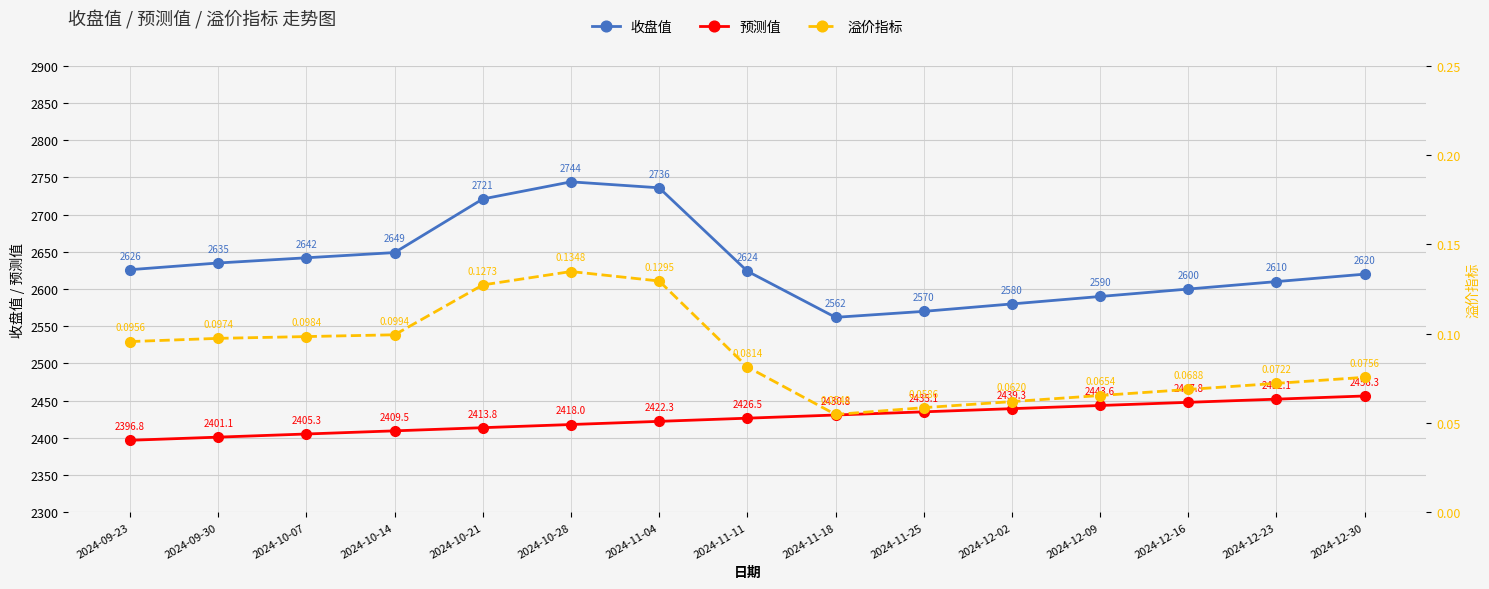

Which series has the largest range (max minus min)?

收盘值